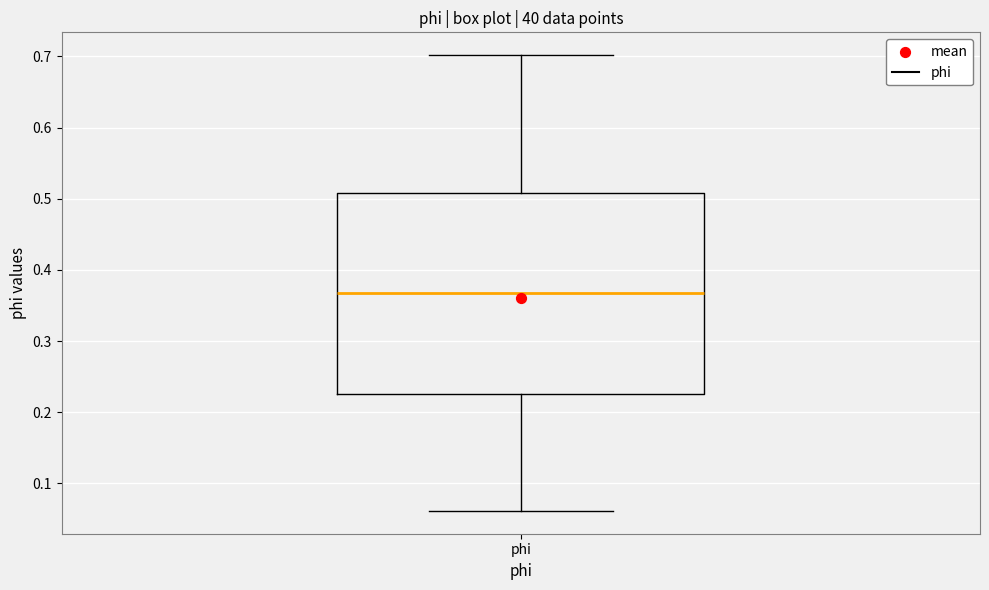

Read this box plot against the y-axis: the position of the median line, the range covered by the box, and the ends of both whiskers. The values are not printed on the chart, so give them approximately, as read against the axis.

median 0.37, box 0.23 to 0.51, whiskers 0.06 to 0.70